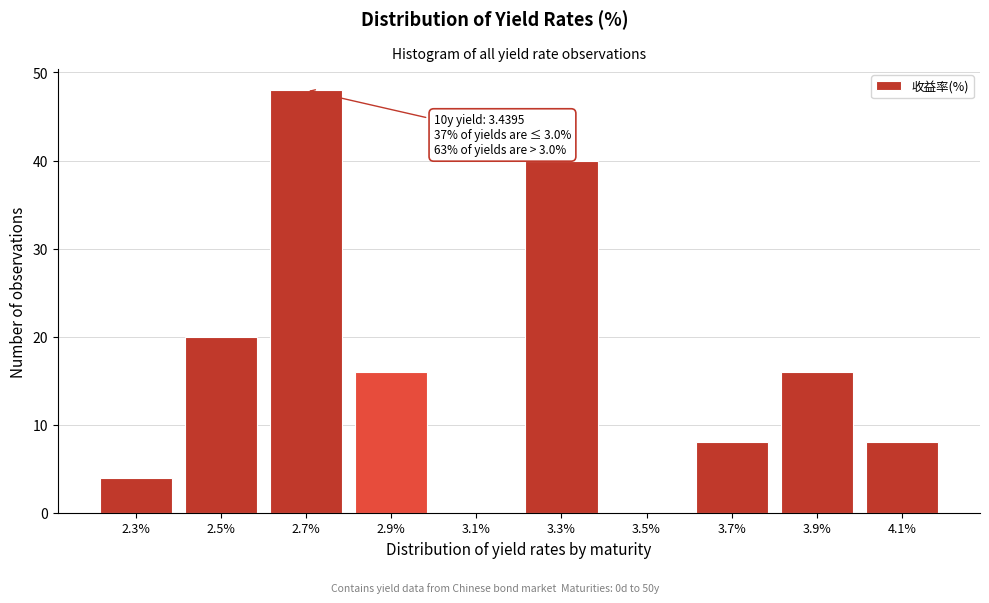

Reading left to right, transcribe all the data shown in this chart.

2.3%=4	2.5%=20	2.7%=48	2.9%=16	3.1%=0	3.3%=40	3.5%=0	3.7%=8	3.9%=16	4.1%=8